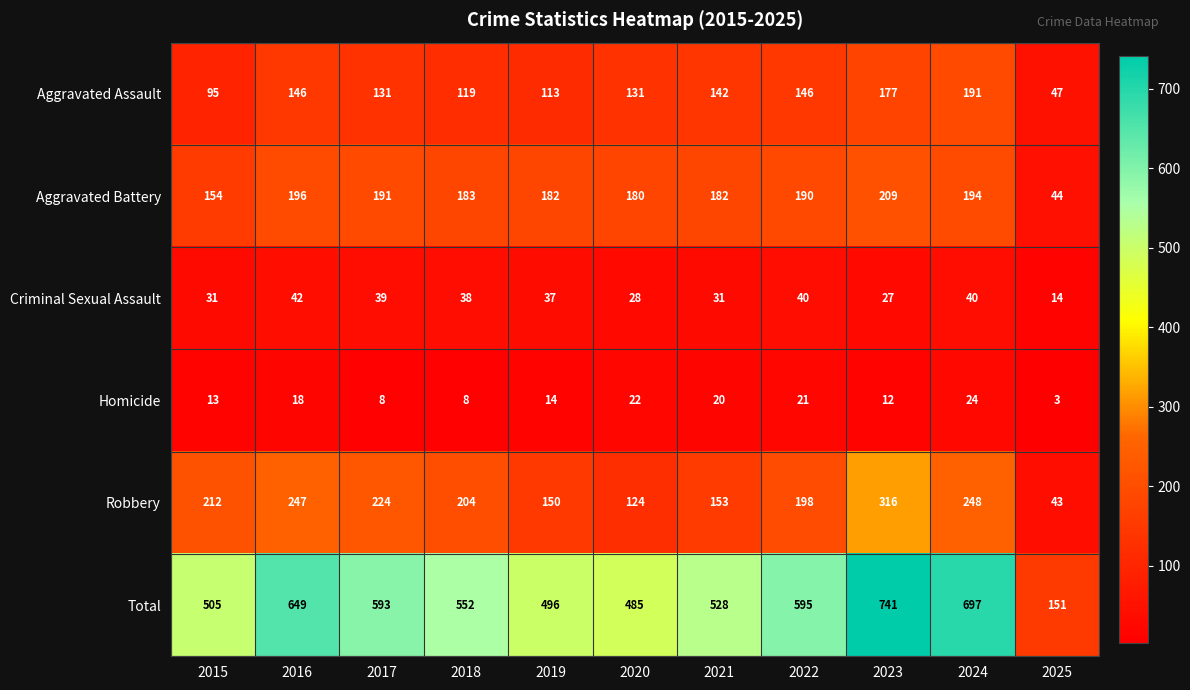

True or false: Criminal Sexual Assault has a value of 39 at 2017.

True